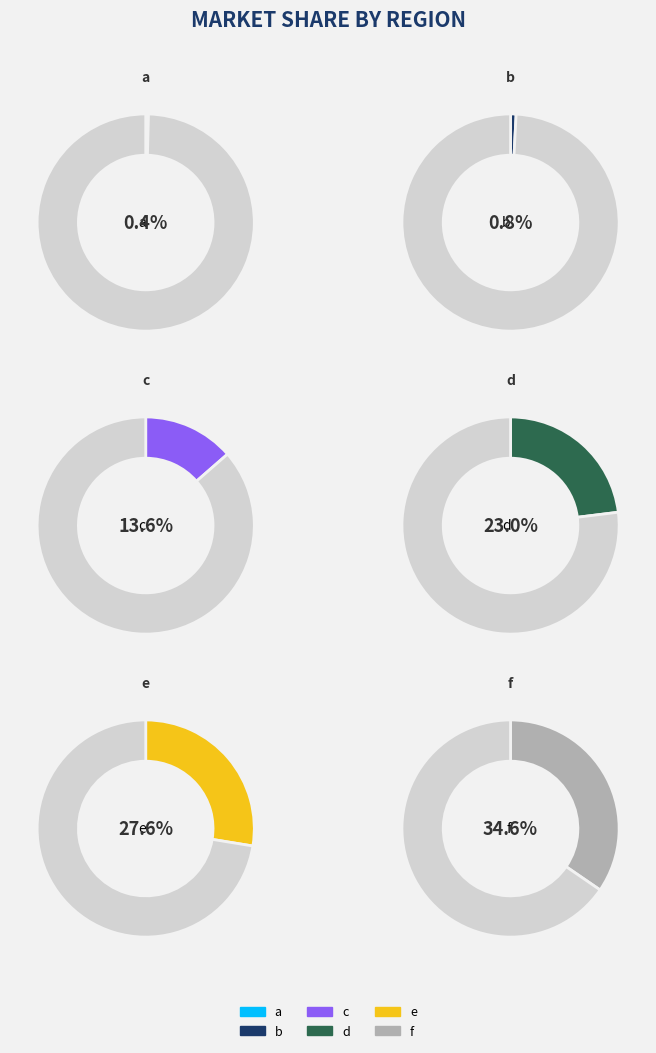

Does b account for over 50% of the chart?

No